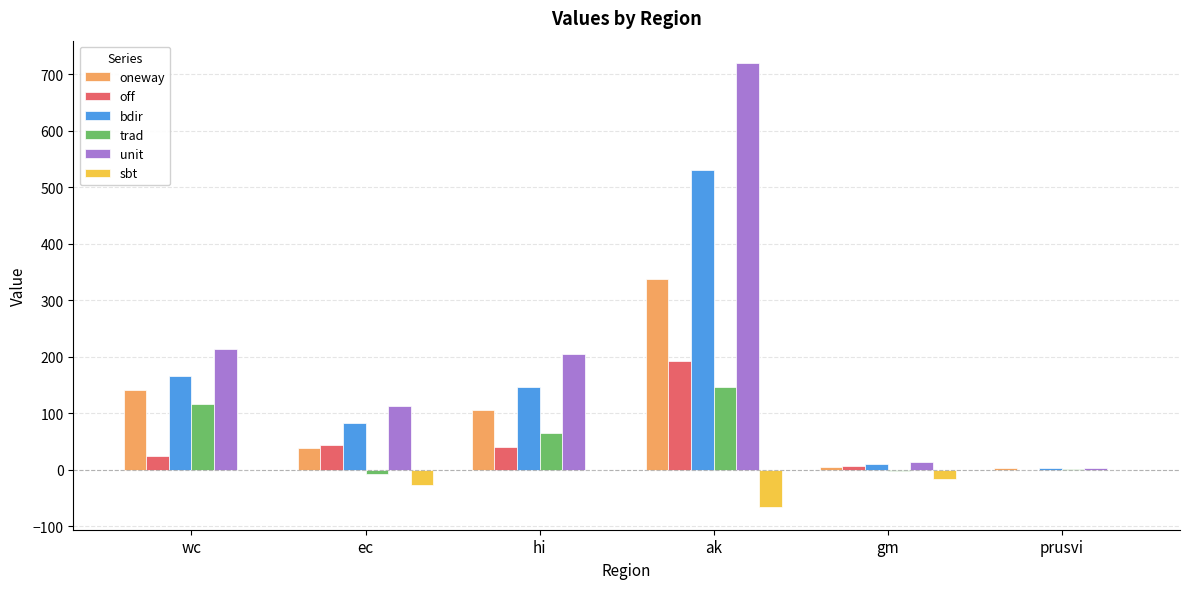

What is the total value across all series at ec?

243.9